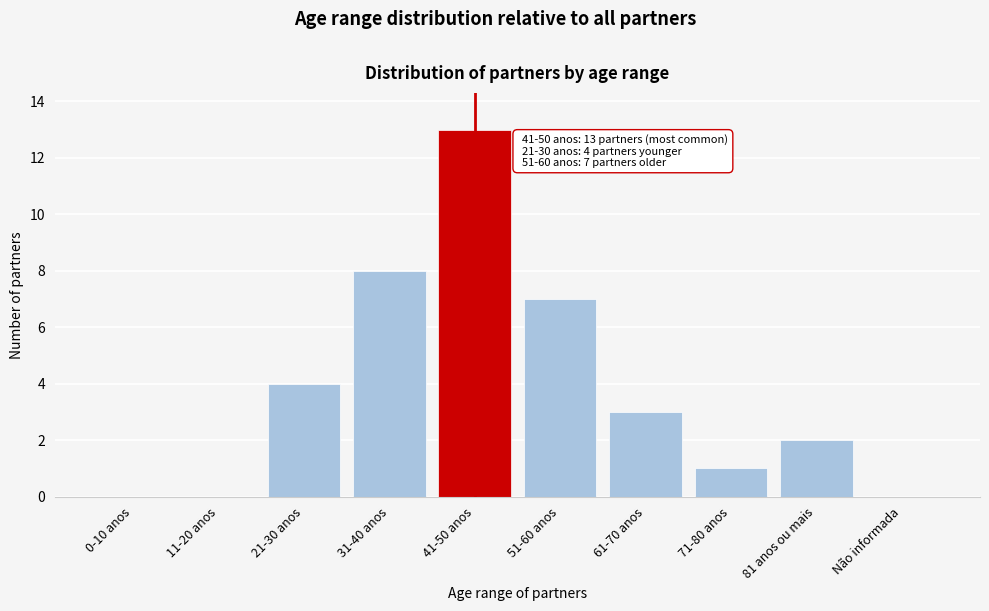

Reading left to right, list all the values displayed in this chart.

0-10 anos=0	11-20 anos=0	21-30 anos=4	31-40 anos=8	41-50 anos=13	51-60 anos=7	61-70 anos=3	71-80 anos=1	81 anos ou mais=2	Não informada=0